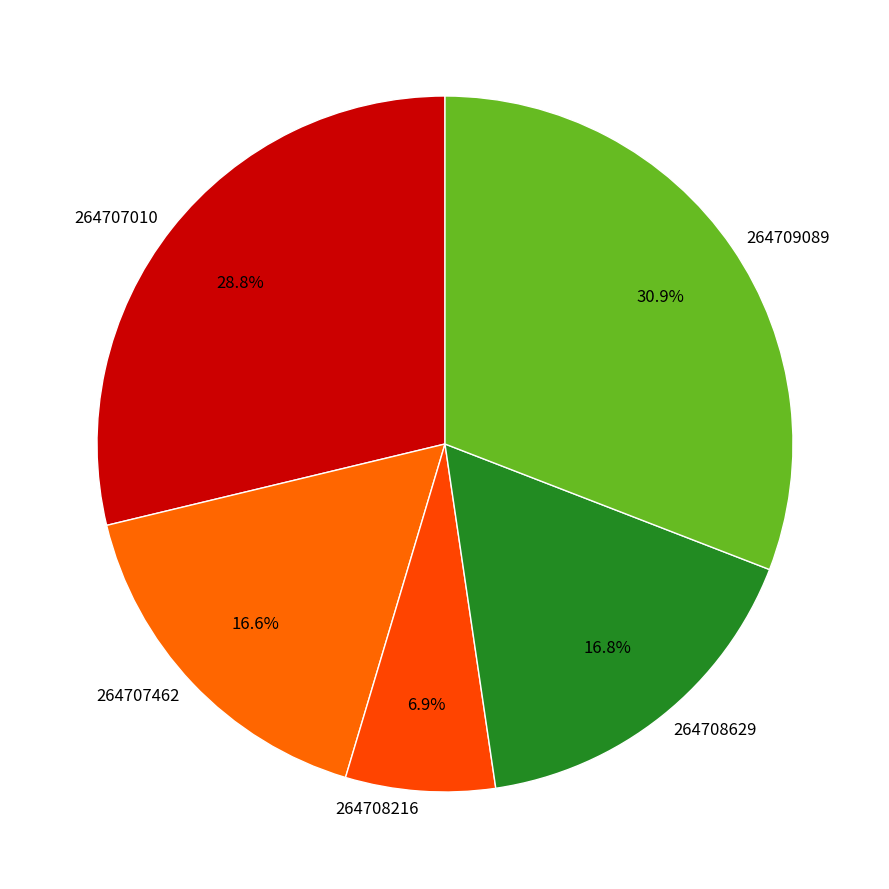

To the nearest percent, what is the difference between the largest and smallest slice percentages?

24%